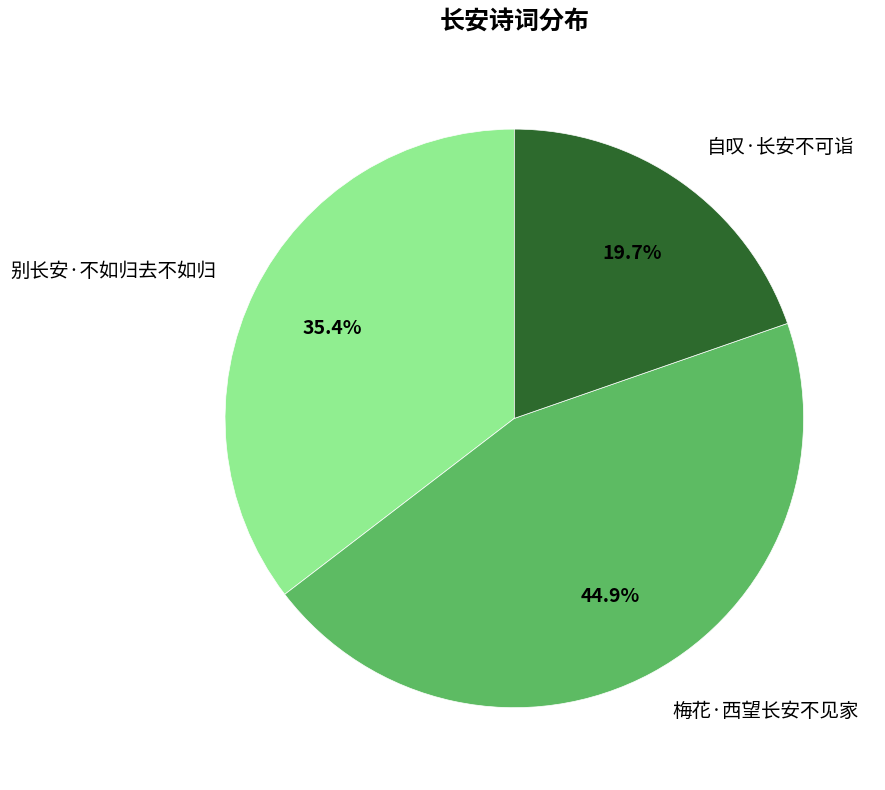

The 自叹·长安不可诣 slice represents 27% of the pie. True or false?

False